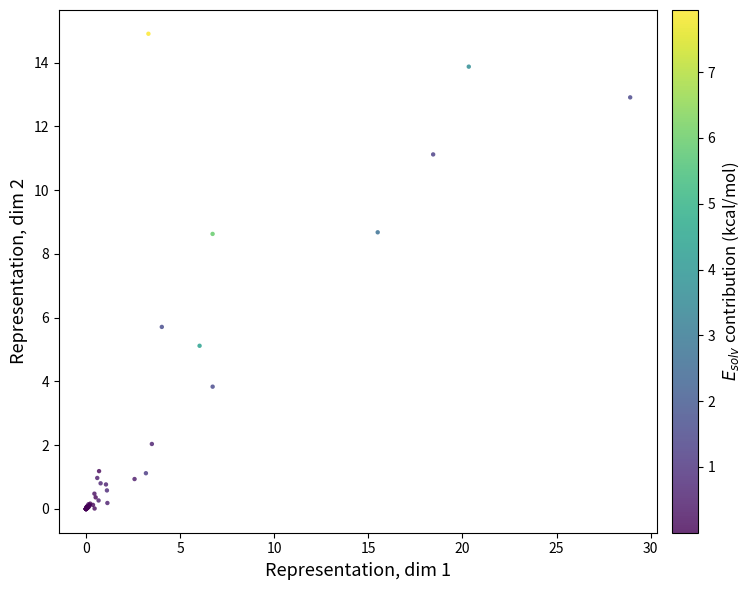

What Y value in the scatter plot is closest to 7?

5.7